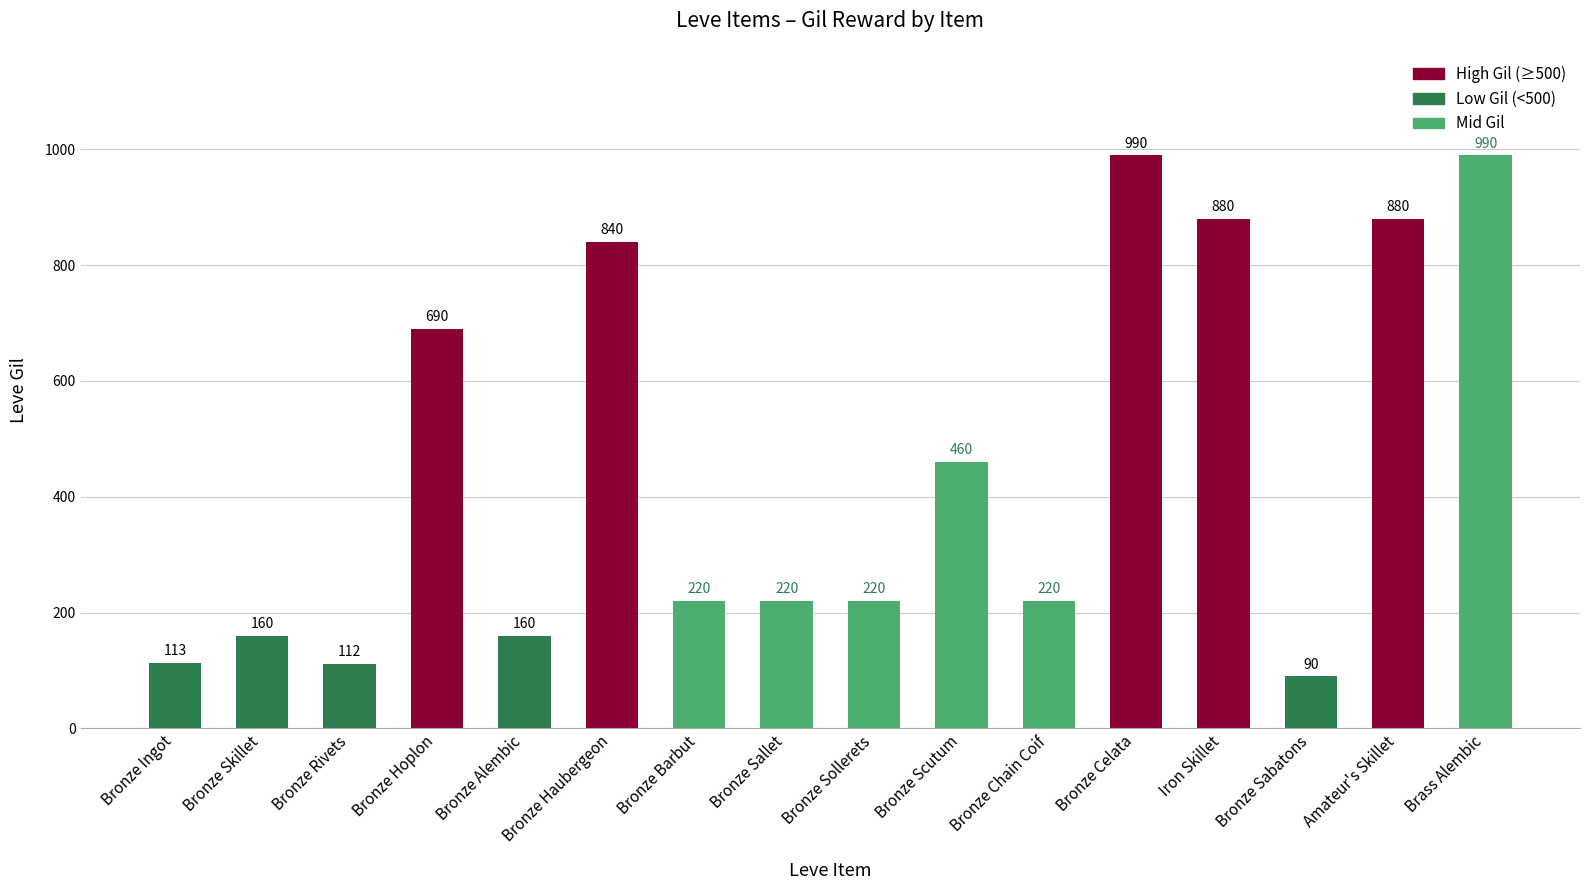

The chart shows a value of 1020 at Bronze Hoplon. True or false?

False